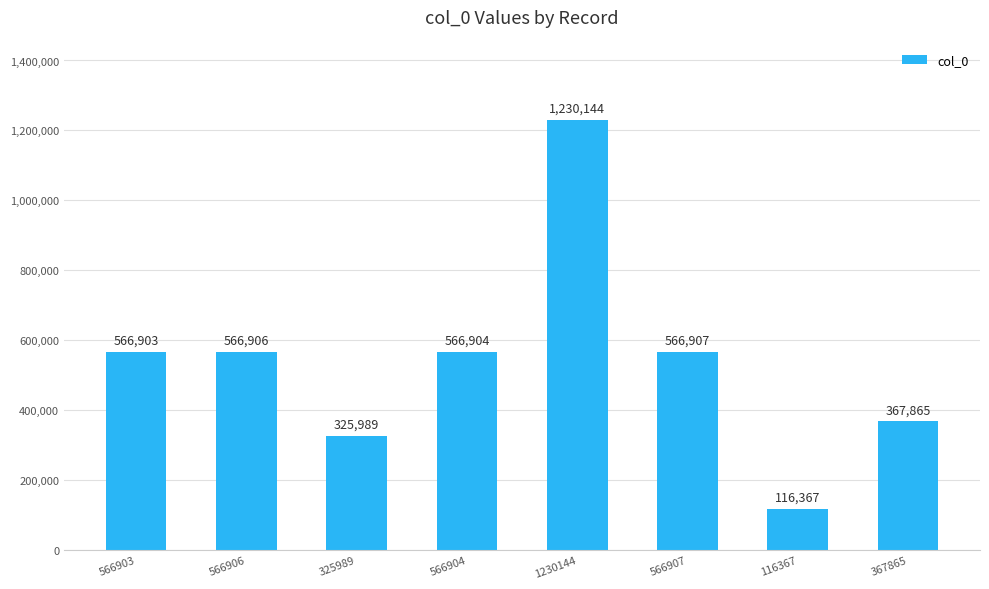

Count the number of categories in the chart.

8